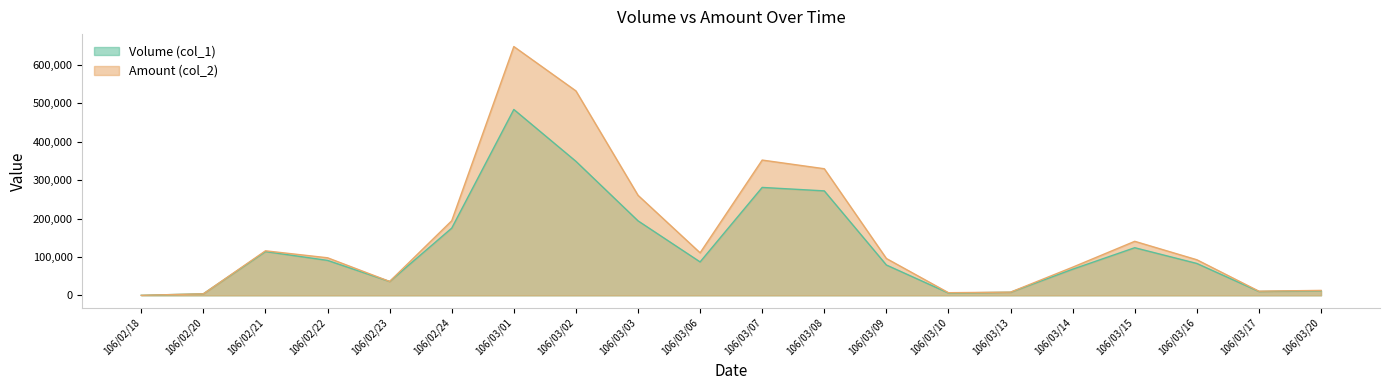

Read the Volume (col_1) value at 106/02/21.

114000